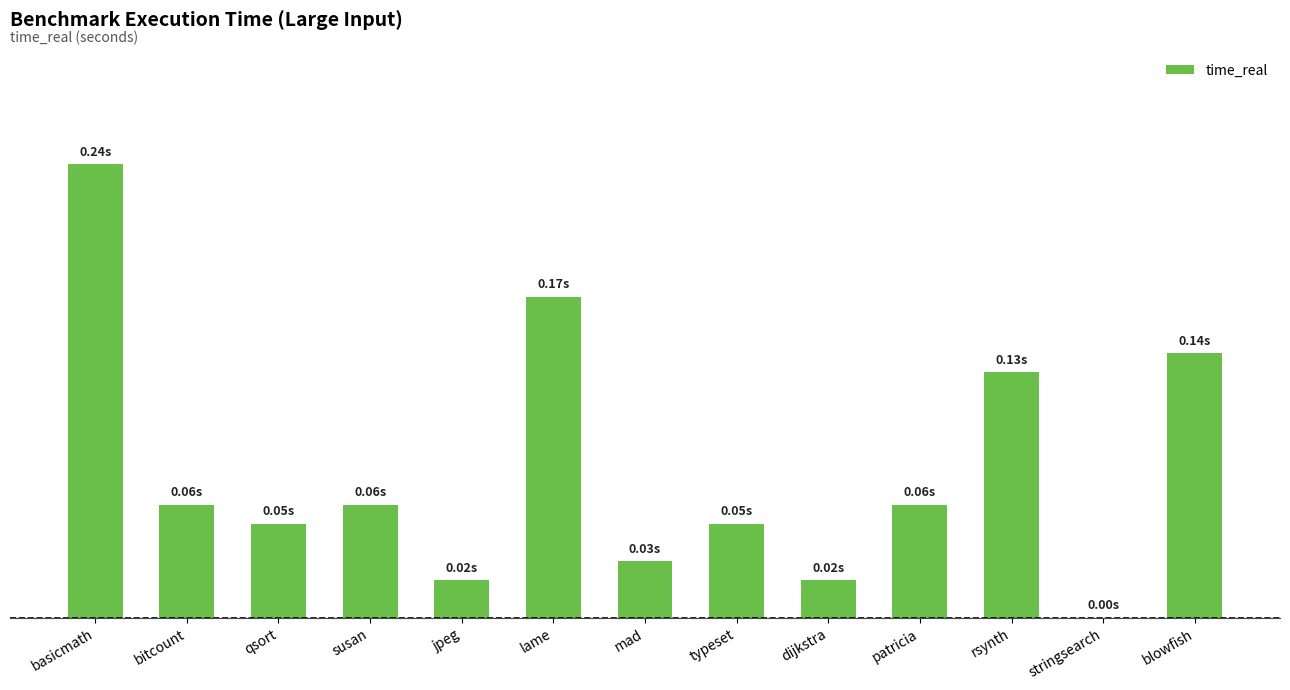

How many data points are above 0?

12